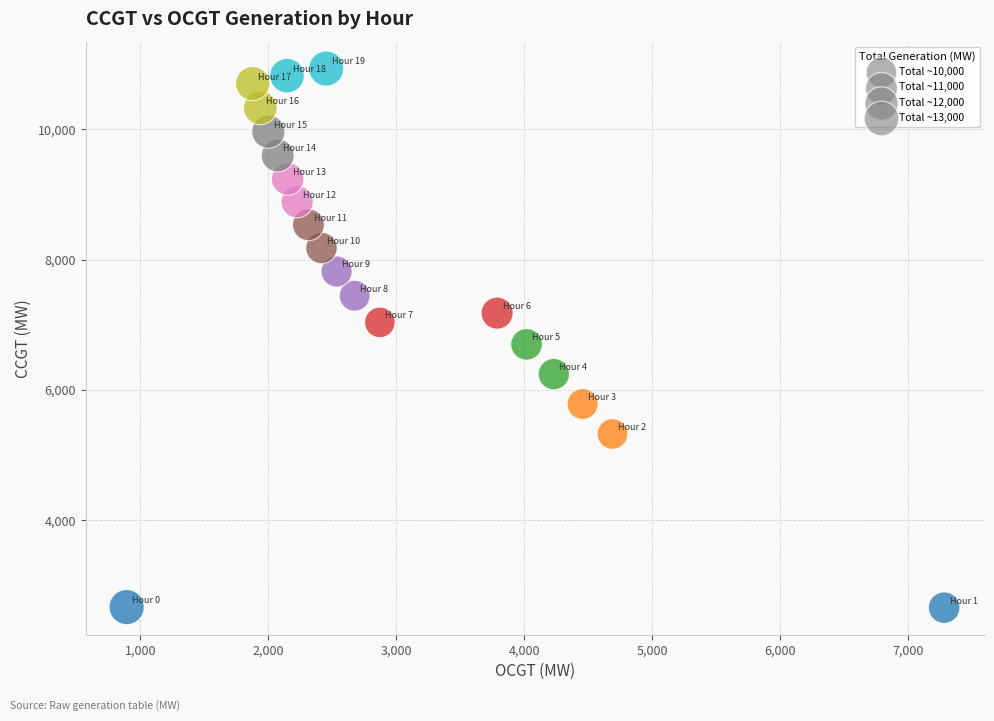

What Y value in the scatter plot is closest to 6797?

6701